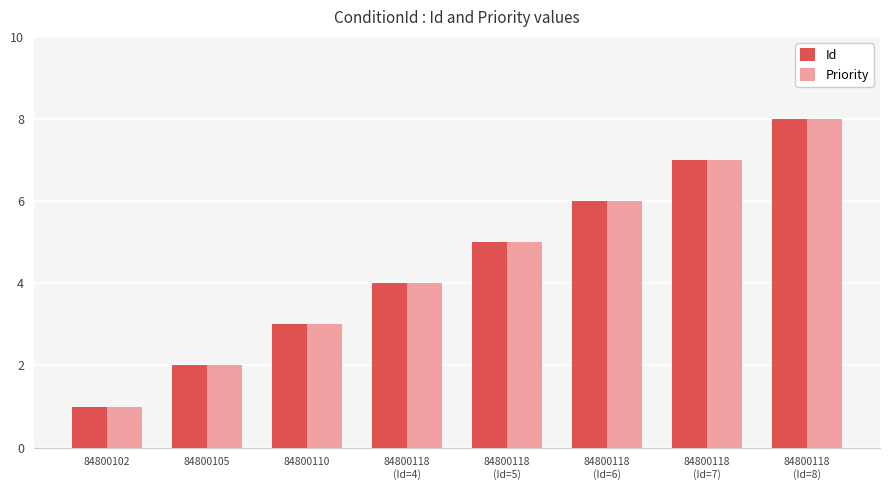

What is the sum of all Priority values?

36